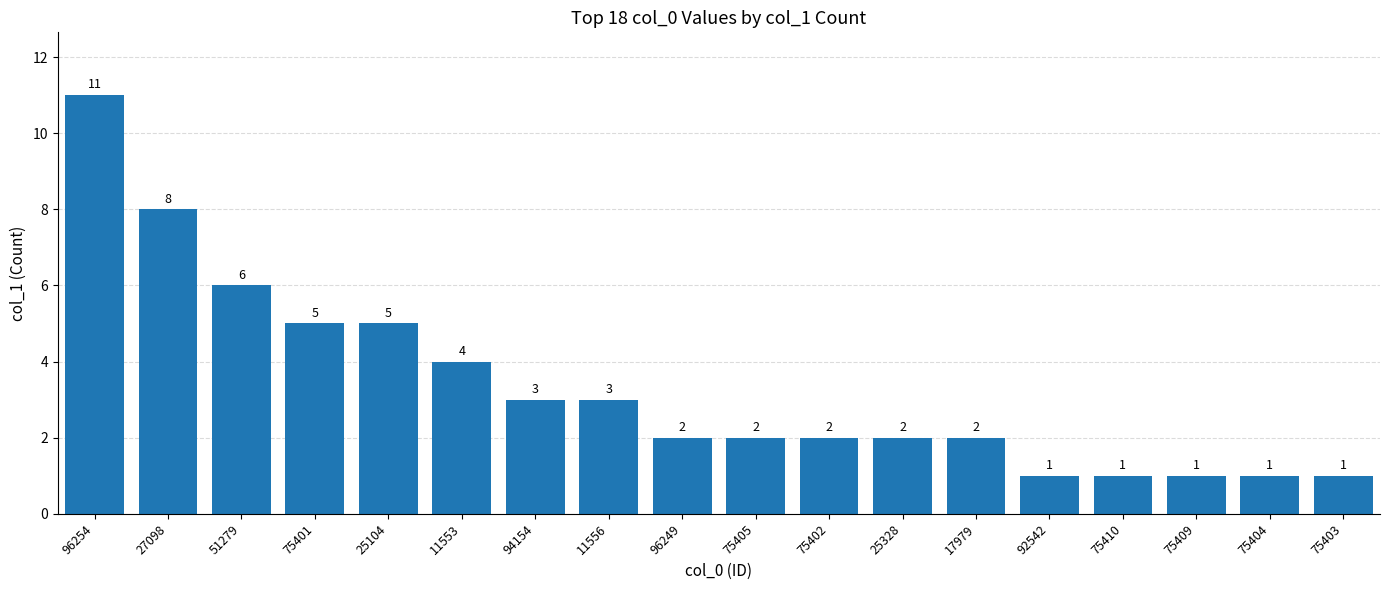

Reading left to right, extract all data points from this chart.

96254=11	27098=8	51279=6	75401=5	25104=5	11553=4	94154=3	11556=3	96249=2	75405=2	75402=2	25328=2	17979=2	92542=1	75410=1	75409=1	75404=1	75403=1